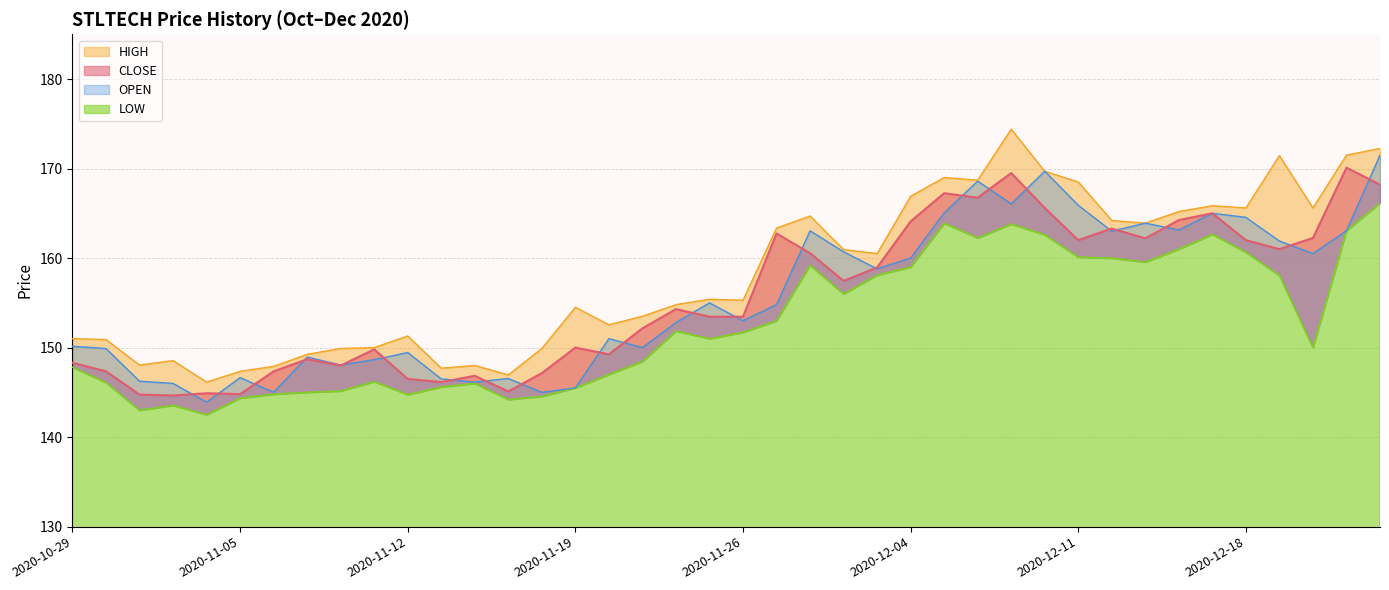

At which category is the sum across all series the highest?

2020-12-24